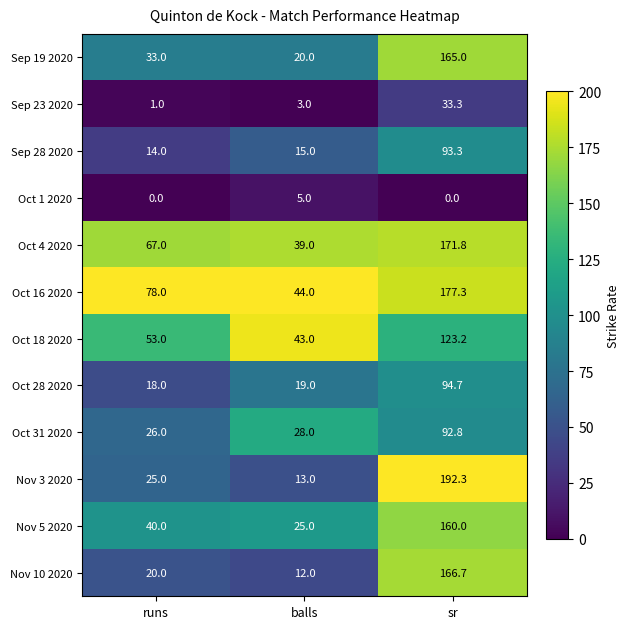

What is the approximate value of Oct 16 2020 at balls?

44.0